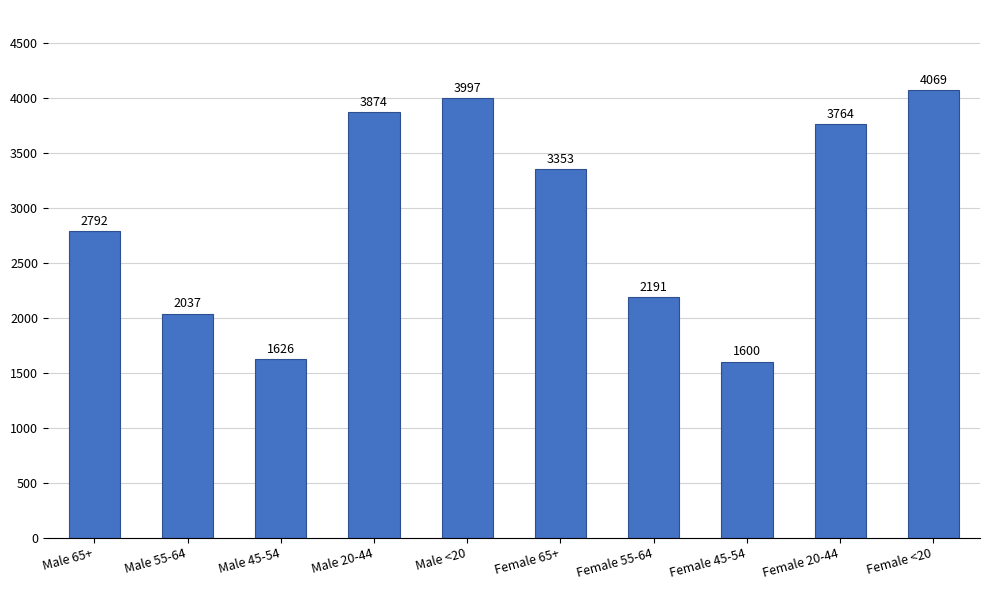

What is the label of the 8th bar from the right?

Male 45-54